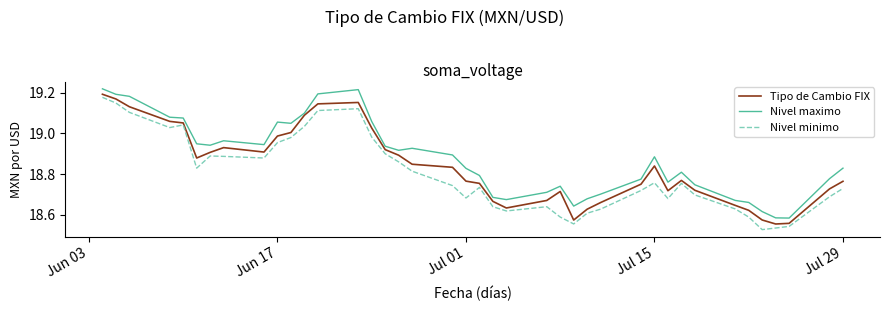

How many interior local peaks does the Tipo de Cambio FIX series have?

5